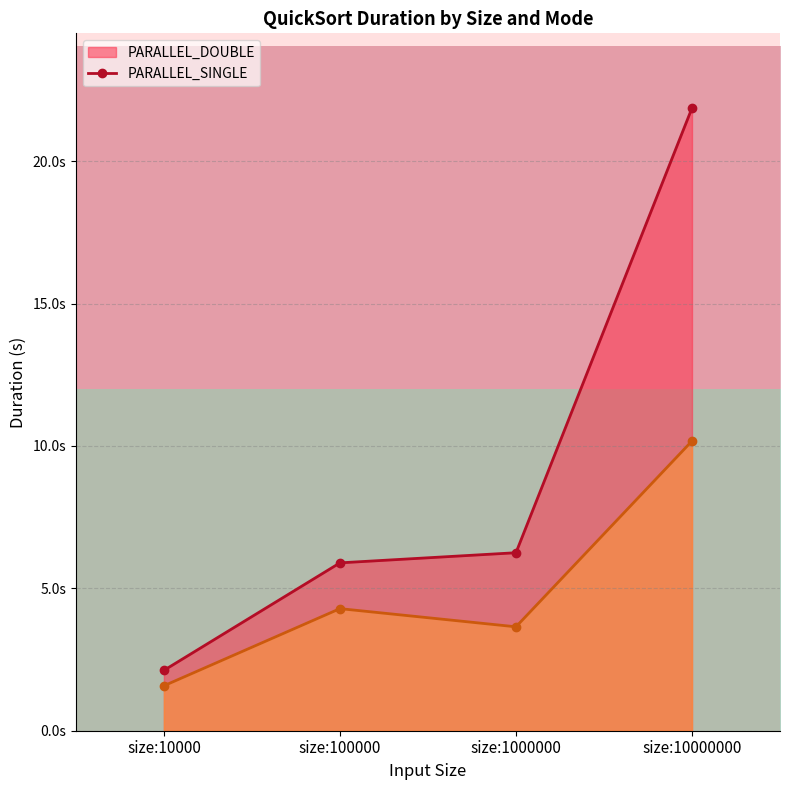

Is the value of PARALLEL_DOUBLE at size:10000000 greater than the value of PARALLEL_SINGLE at size:1000000?

Yes